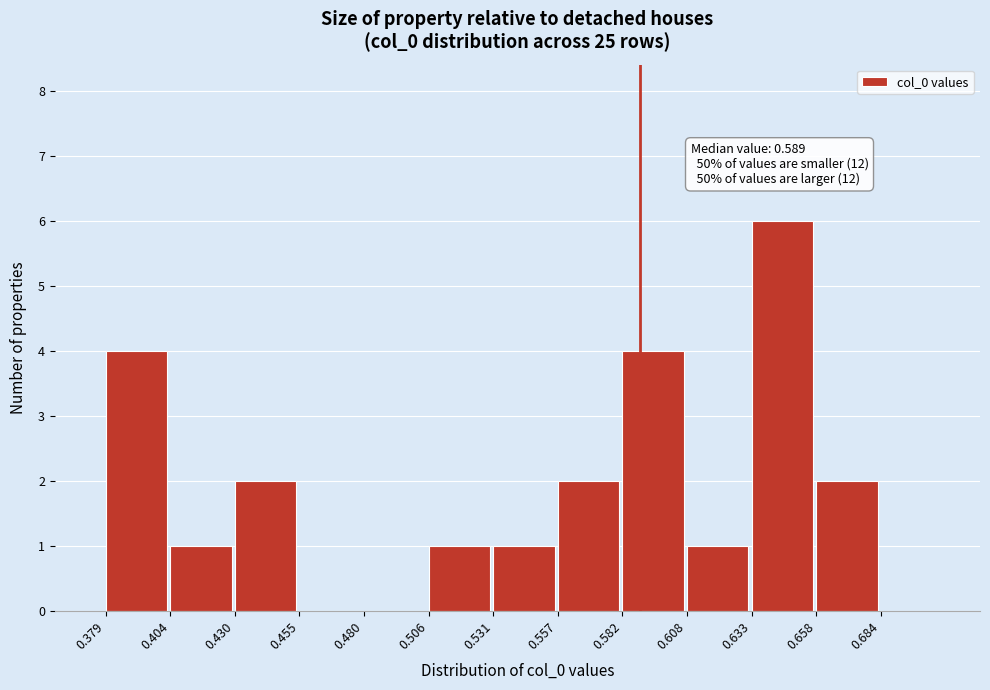

Which range on the x-axis has the tallest bar?

0.633 to 0.658